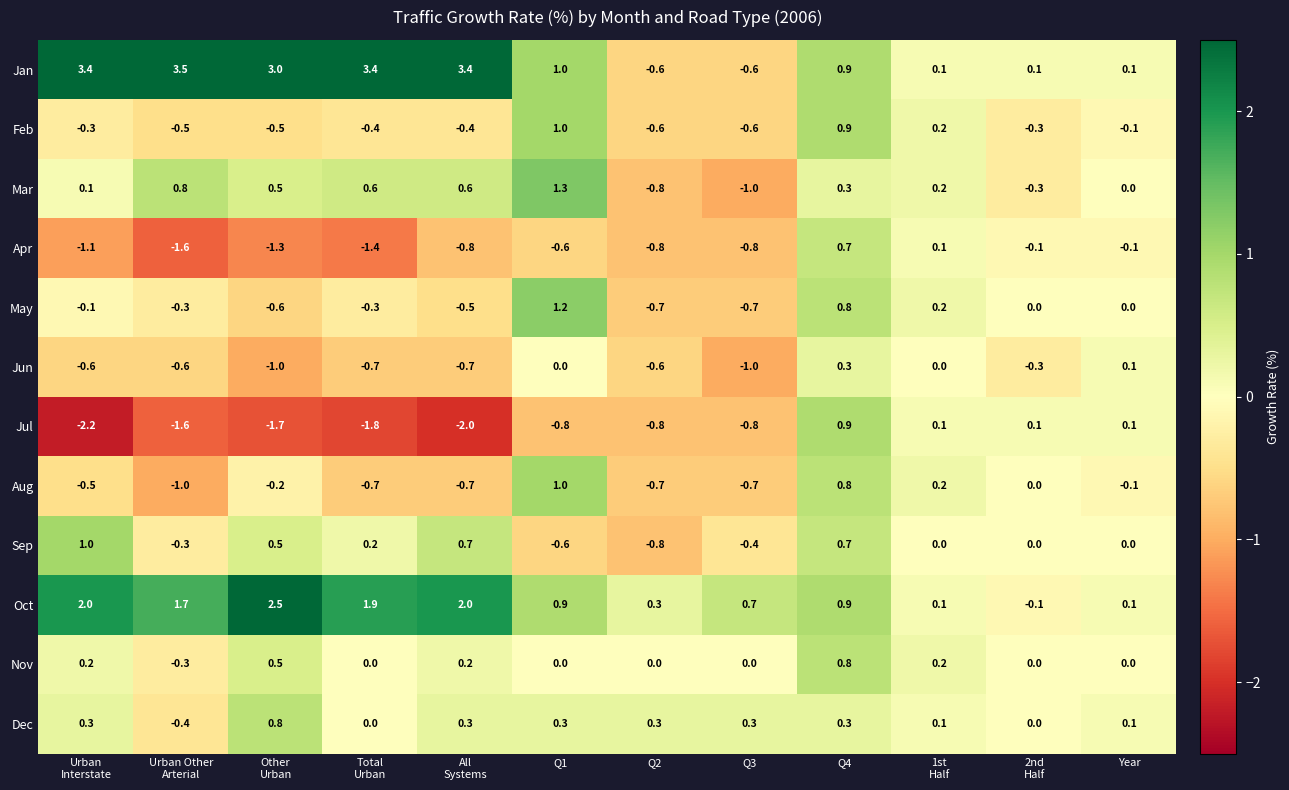

At which label does May first exceed 0?

Q1